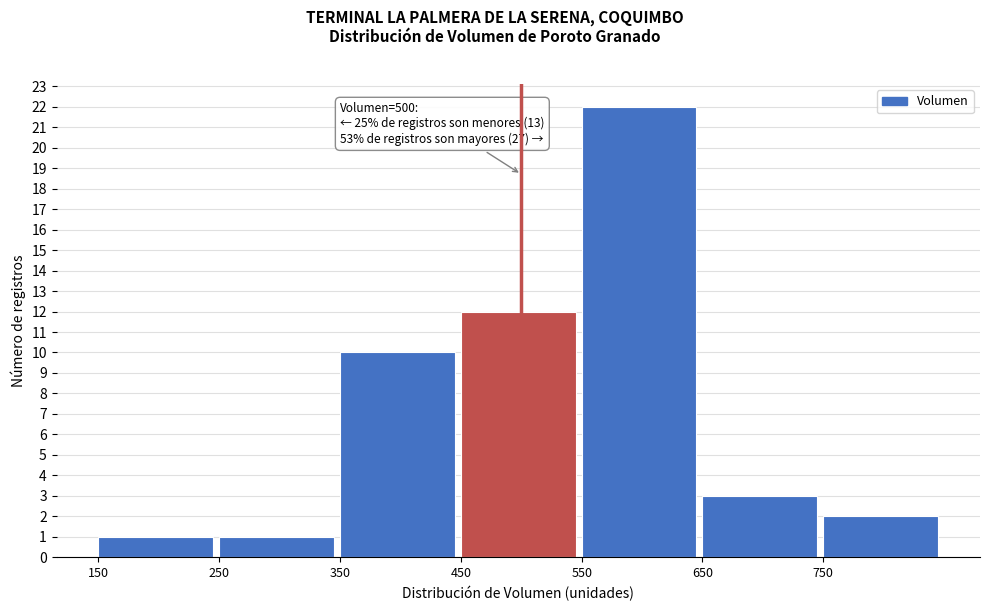

Over which range of the x-axis is the bar tallest?

550 to 650